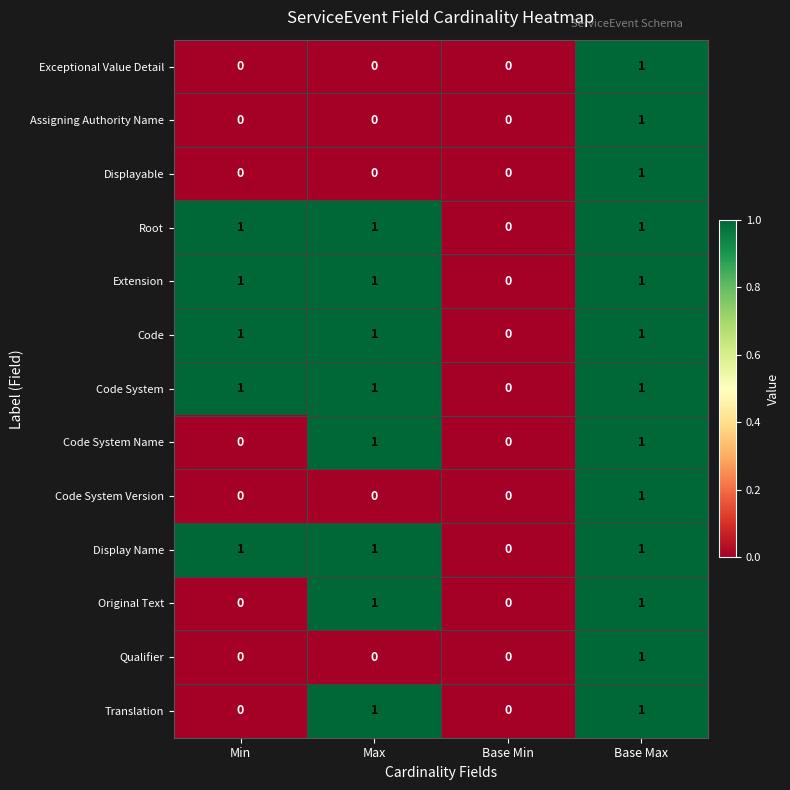

At which category is the sum across all series the highest?

Base Max